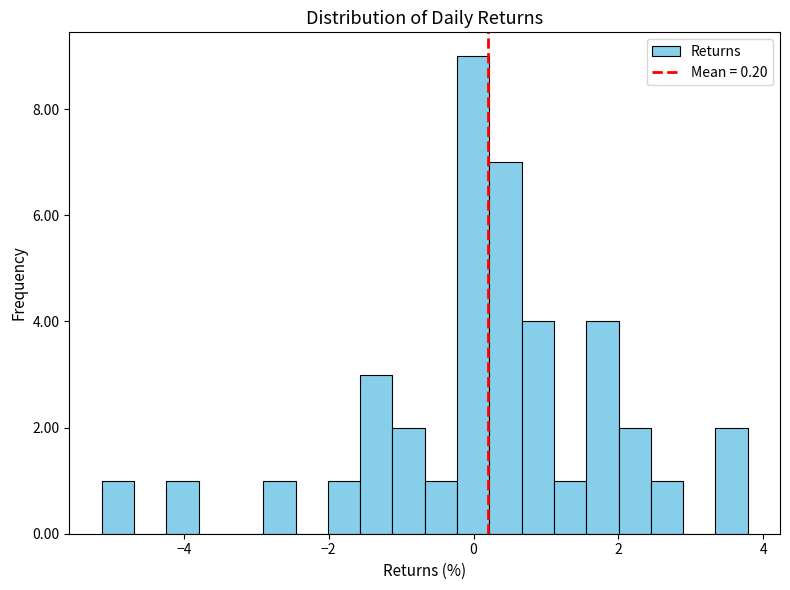

Read against the x-axis, roughly where is the centre of the tallest bar?

0.0